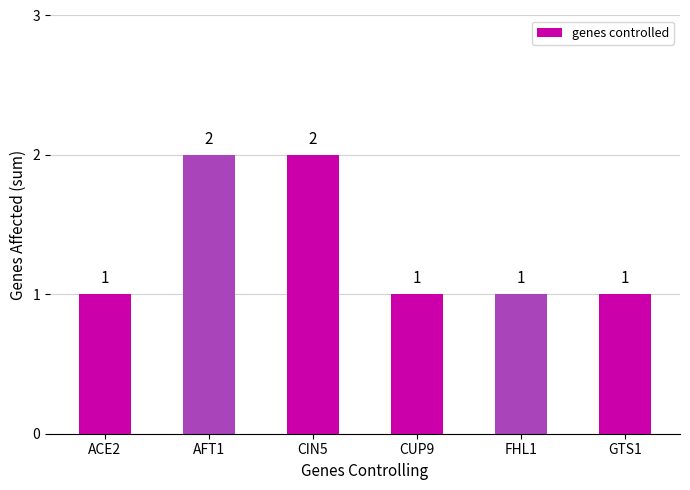

What is the ratio of the value at ACE2 to the value at FHL1?

1.0